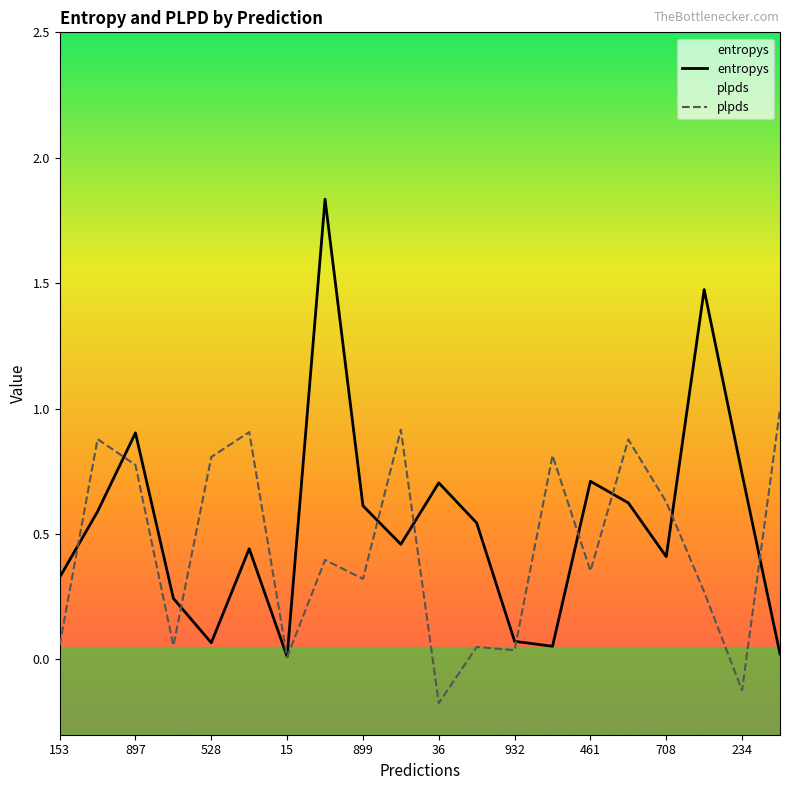

How many lines are shown in the chart?

2